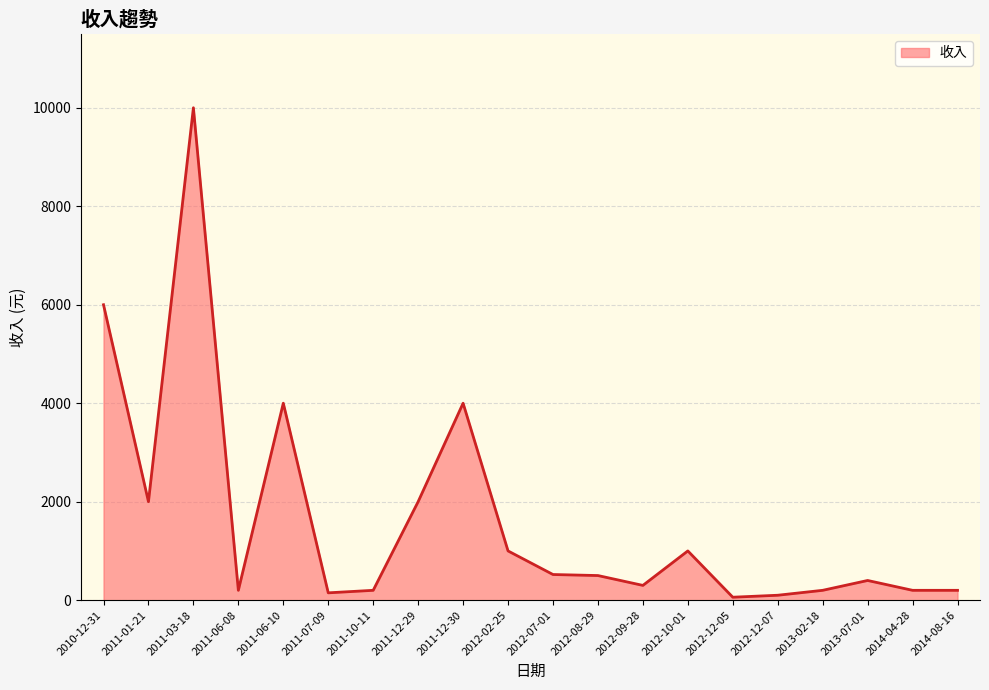

Does the chart have visible grid lines?

Yes